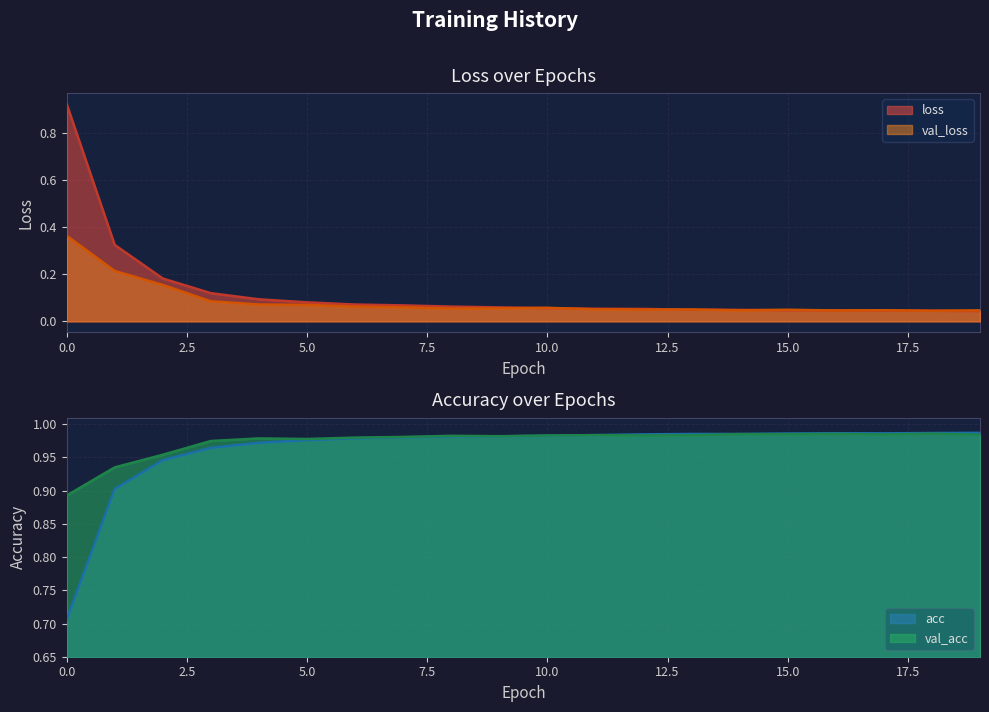

What is the value of the val_acc point at the 14th from the left?

1.0